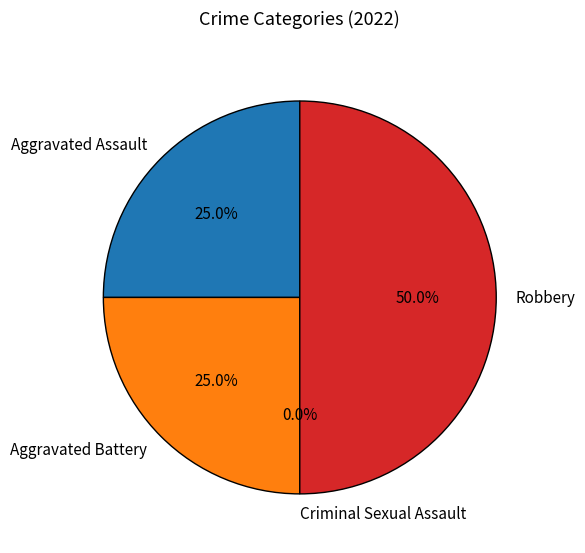

To the nearest percent, what is the difference between the Criminal Sexual Assault and Robbery slice percentages?

50%